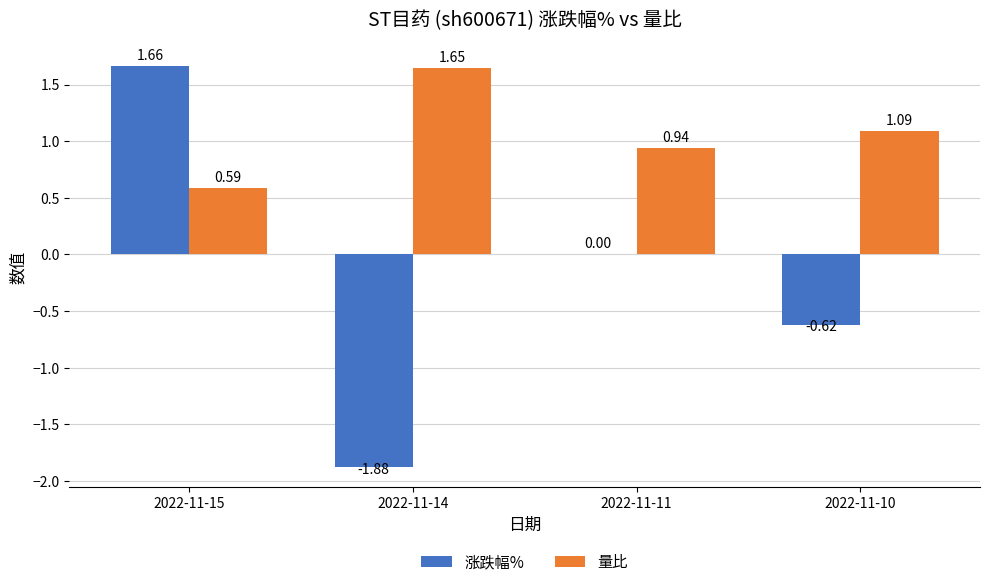

At which category is the sum across all series the highest?

2022-11-15